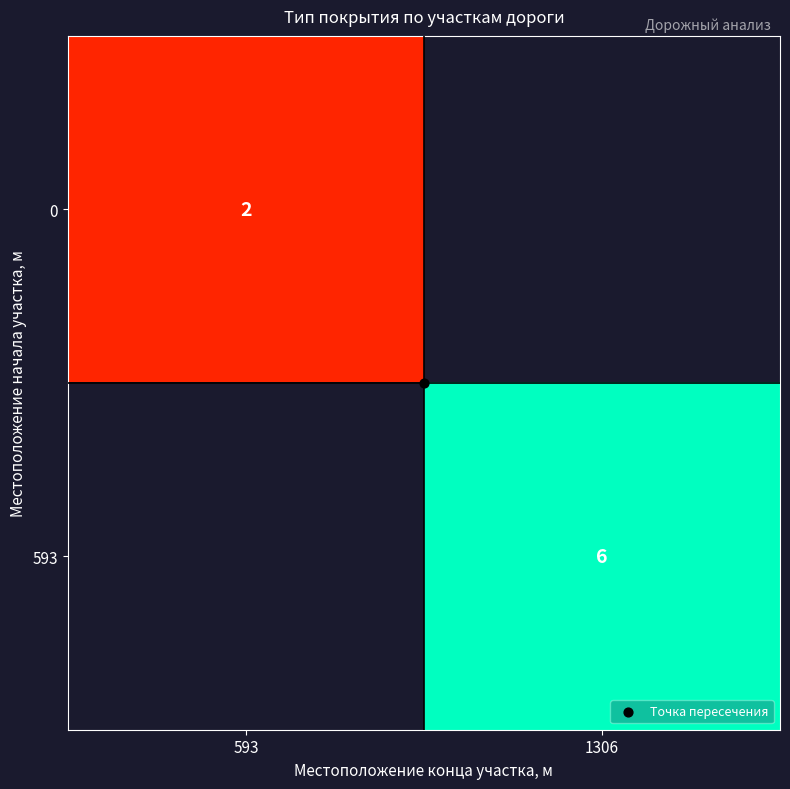

Which series changed the most between 593 and 1306?

593